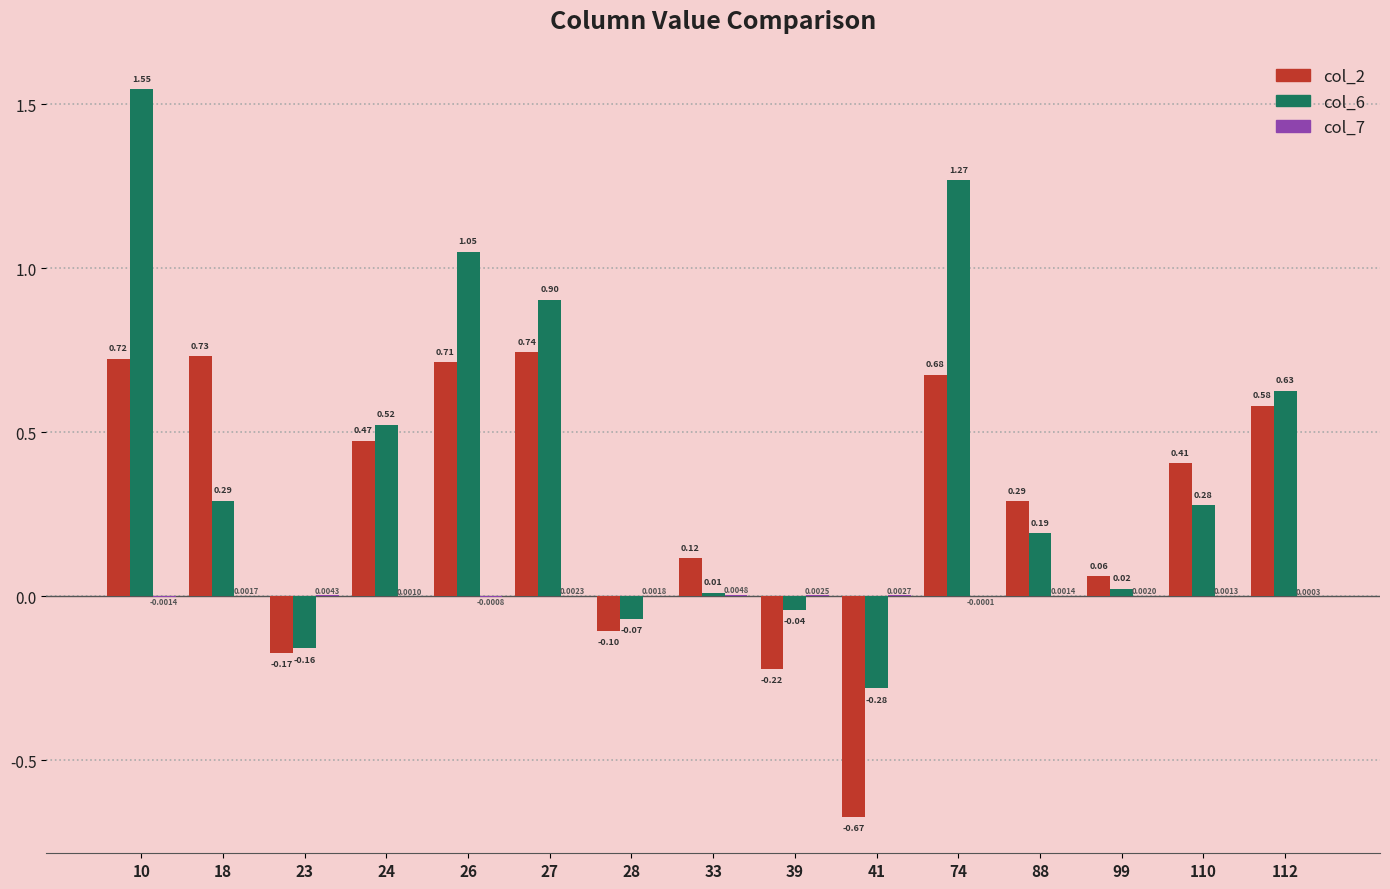

What is the sum of all col_2 values?

4.3